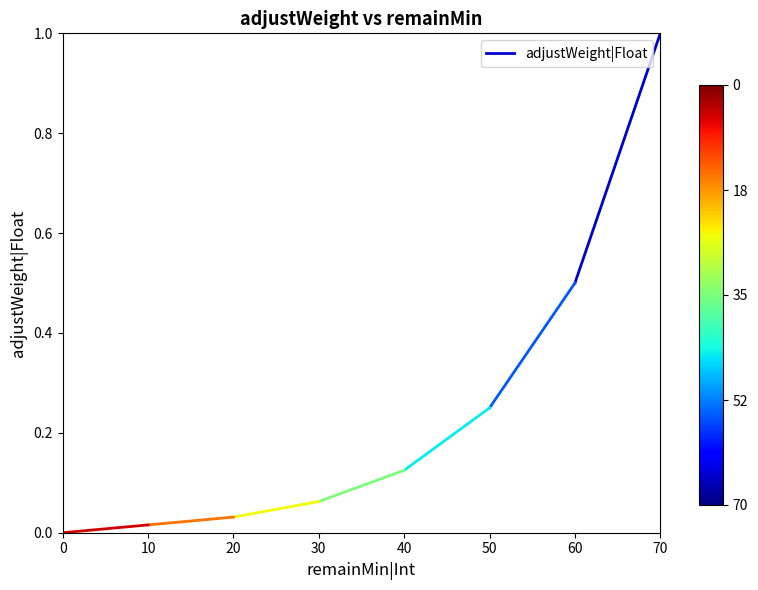

Does the chart display data point markers on the line(s)?

No